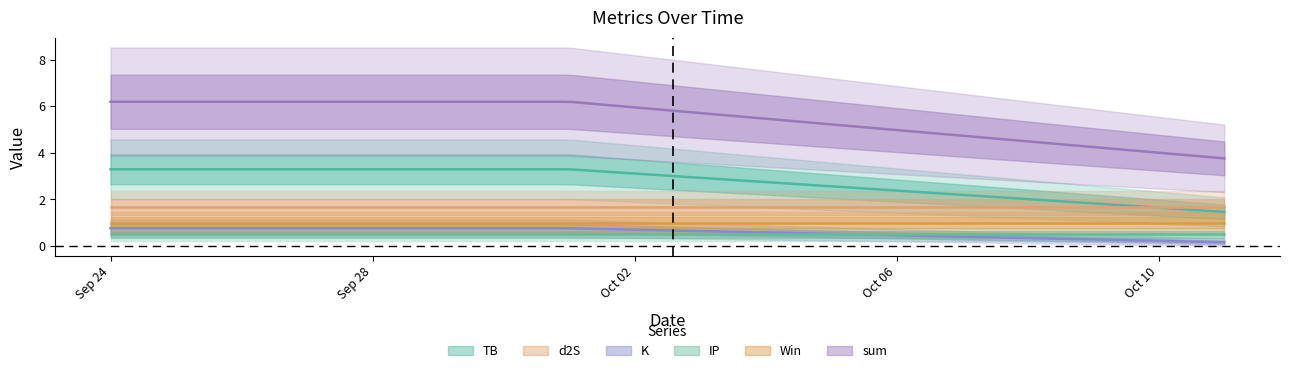

Reading right to left, extract all data points from this chart.

TB: 1.5	3.3	3.3
d2S: 1.7	1.7	1.7
K: 0.1	0.8	0.8
IP: 0.5	0.5	0.5
Win: 1.0	1.0	1.0
sum: 3.8	6.2	6.2